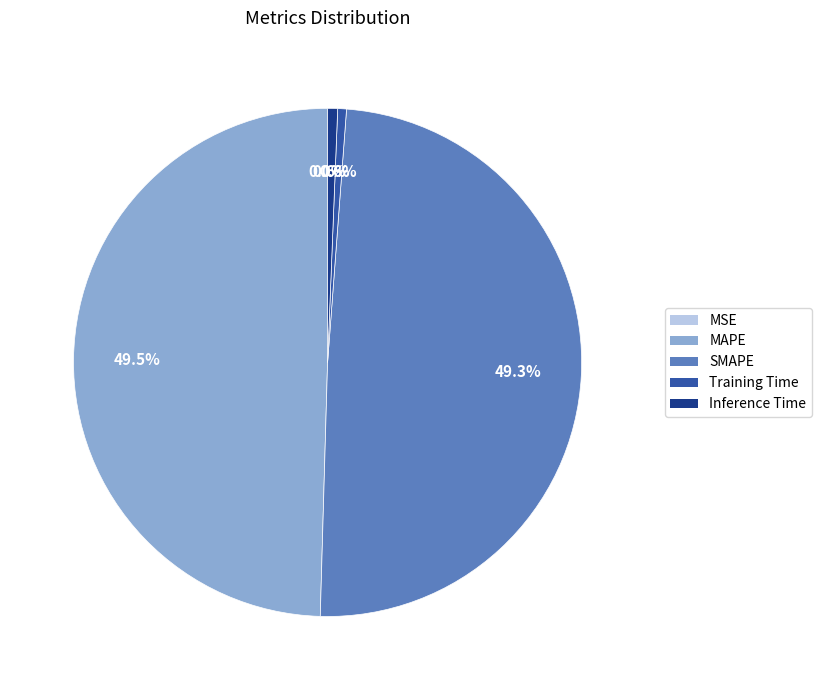

Between MAPE and Training Time, which is larger?

MAPE